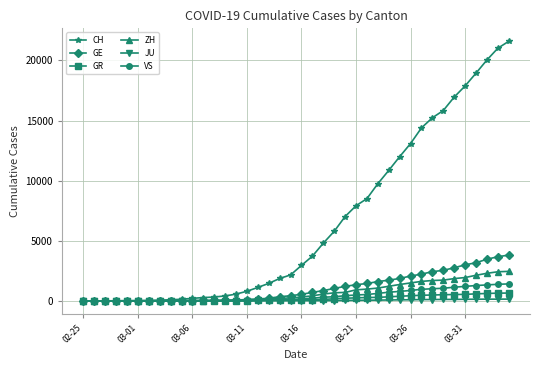

What is the maximum value for GE?

3816